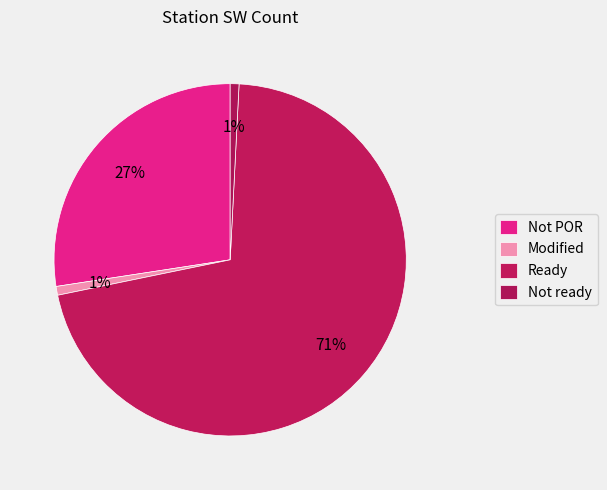

What is the largest slice in the pie chart?

Ready